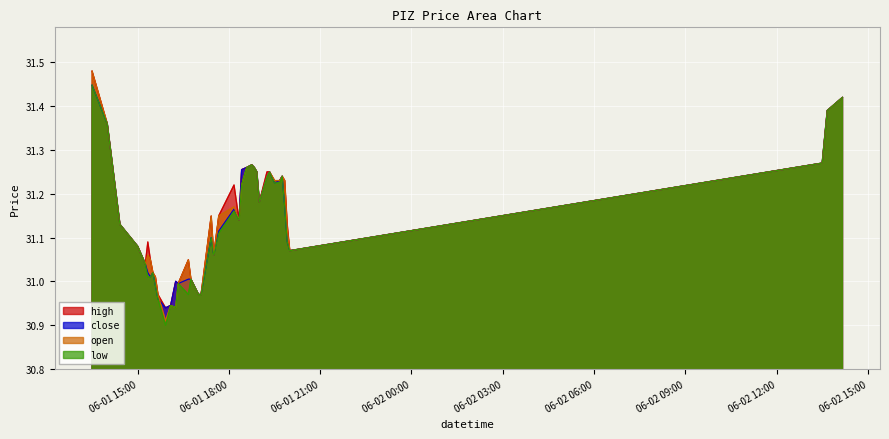

The high series shows 44.4 at 2022-06-01 16:40:00. True or false?

False